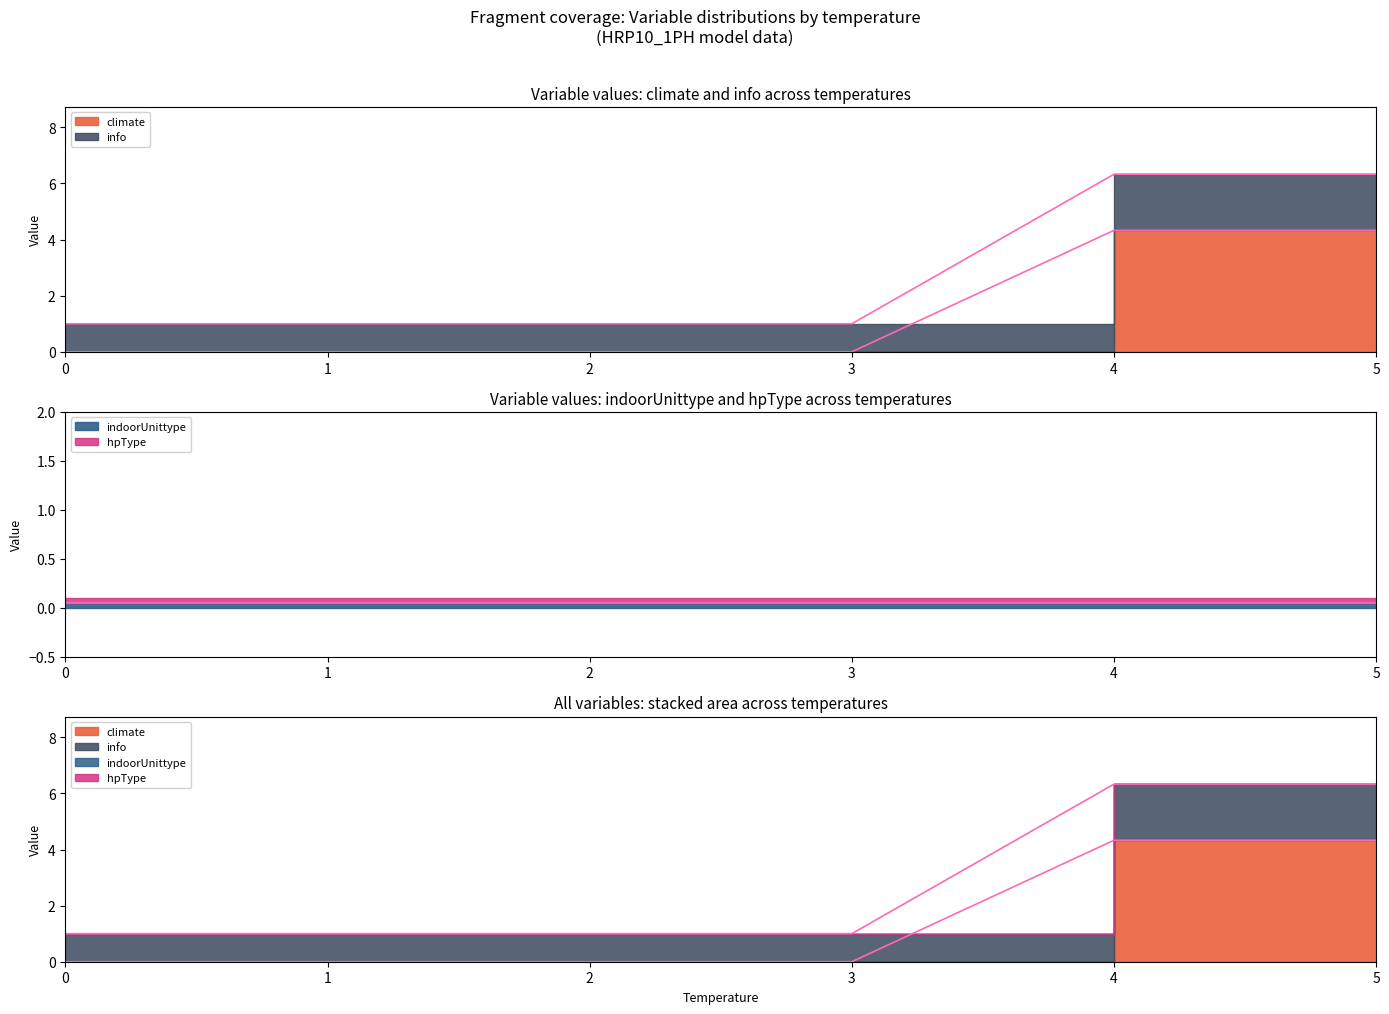

True or false: indoorUnittype and info intersect in this chart.

False